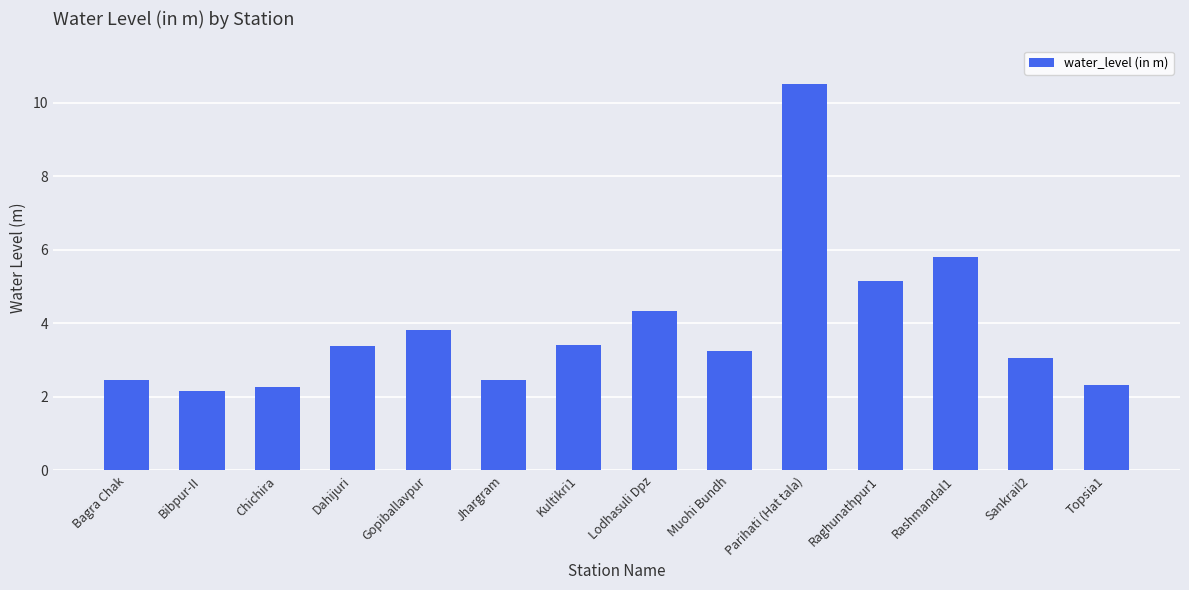

What is the ratio of the value at Lodhasuli Dpz to the value at Sankrail2?

1.4